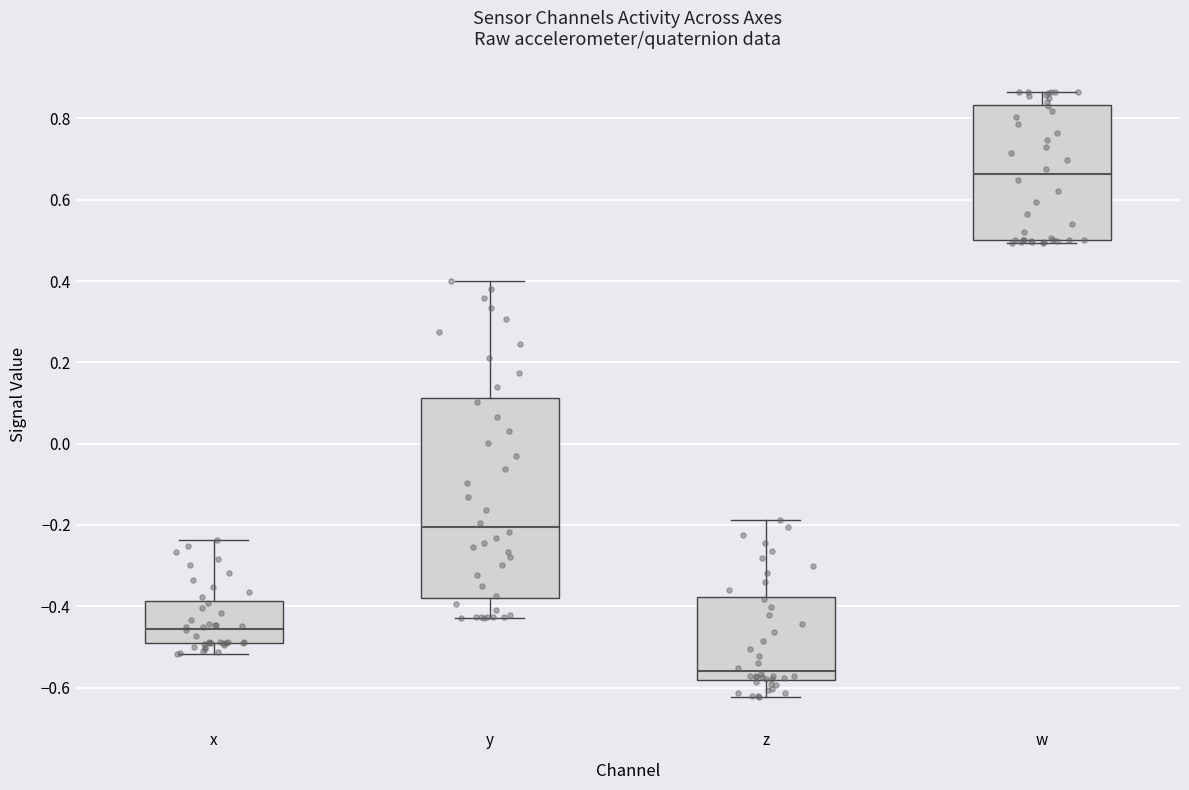

Reading left to right, read every box against the y-axis: the position of its median line, the range the box covers, and the ends of its whiskers. The values are not printed on the chart, so give them approximately, as read against the axis.

x: median -0.46, box -0.48 to -0.38, whiskers -0.52 to -0.24
y: median -0.20, box -0.38 to 0.12, whiskers -0.42 to 0.40
z: median -0.56, box -0.58 to -0.38, whiskers -0.62 to -0.18
w: median 0.66, box 0.50 to 0.84, whiskers 0.50 (just below the box's lower edge) to 0.86